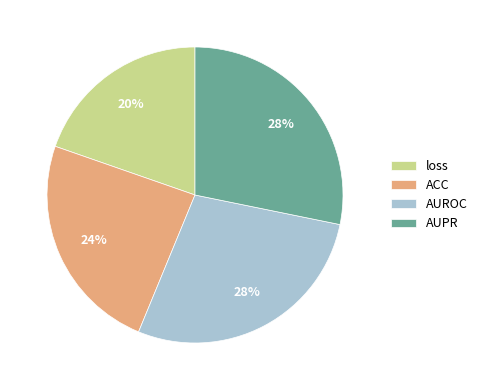

Is AUPR the majority of the pie?

No